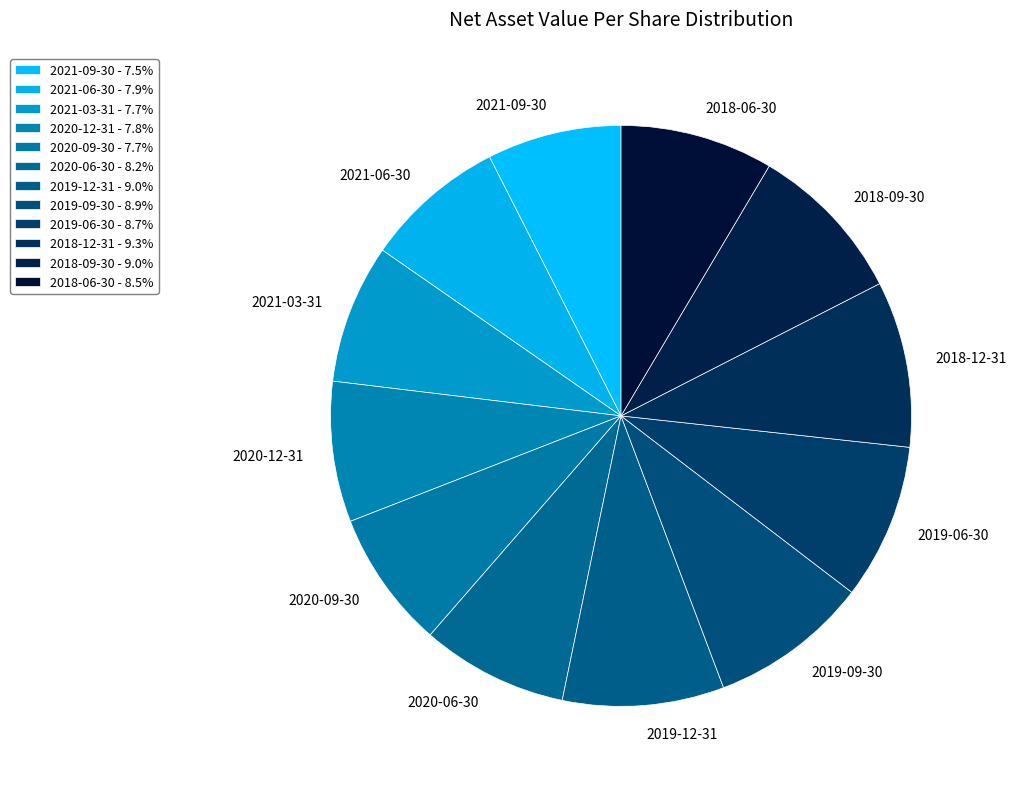

Combined, do 2018-09-30 and 2018-06-30 account for over 50%?

No